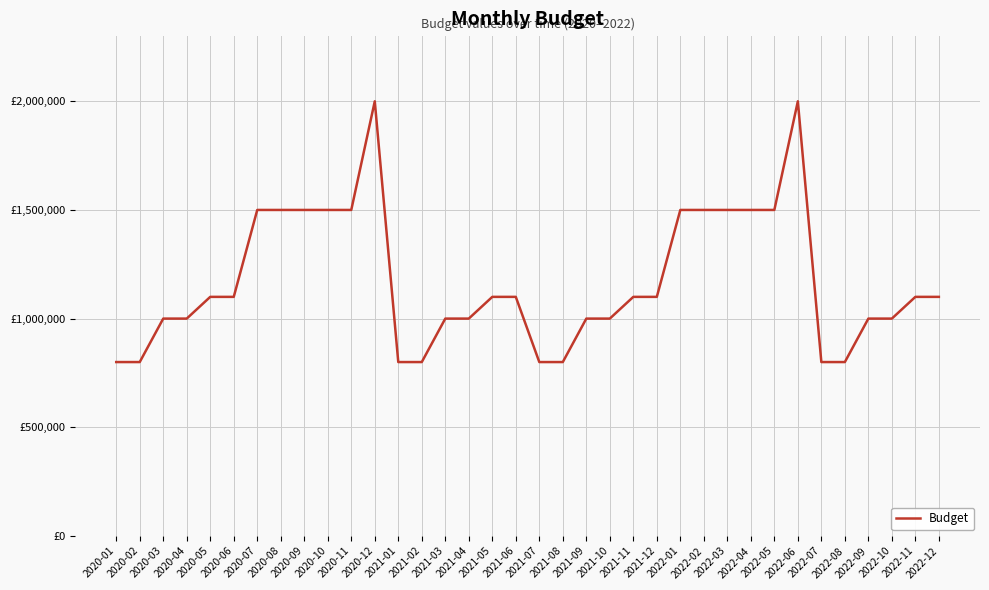

List the labels in order of value, smallest first.

2020-01, 2020-02, 2021-01, 2021-02, 2021-07, 2021-08, 2022-07, 2022-08, 2020-03, 2020-04, 2021-03, 2021-04, 2021-09, 2021-10, 2022-09, 2022-10, 2020-05, 2020-06, 2021-05, 2021-06, 2021-11, 2021-12, 2022-11, 2022-12, 2020-07, 2020-08, 2020-09, 2020-10, 2020-11, 2022-01, 2022-02, 2022-03, 2022-04, 2022-05, 2020-12, 2022-06